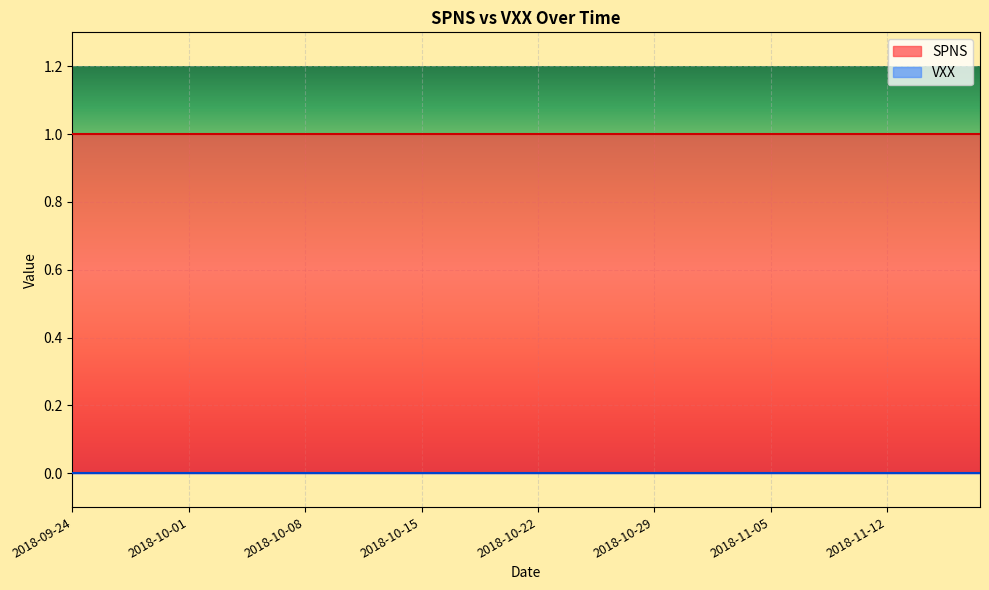

True or false: VXX and SPNS intersect in this chart.

False